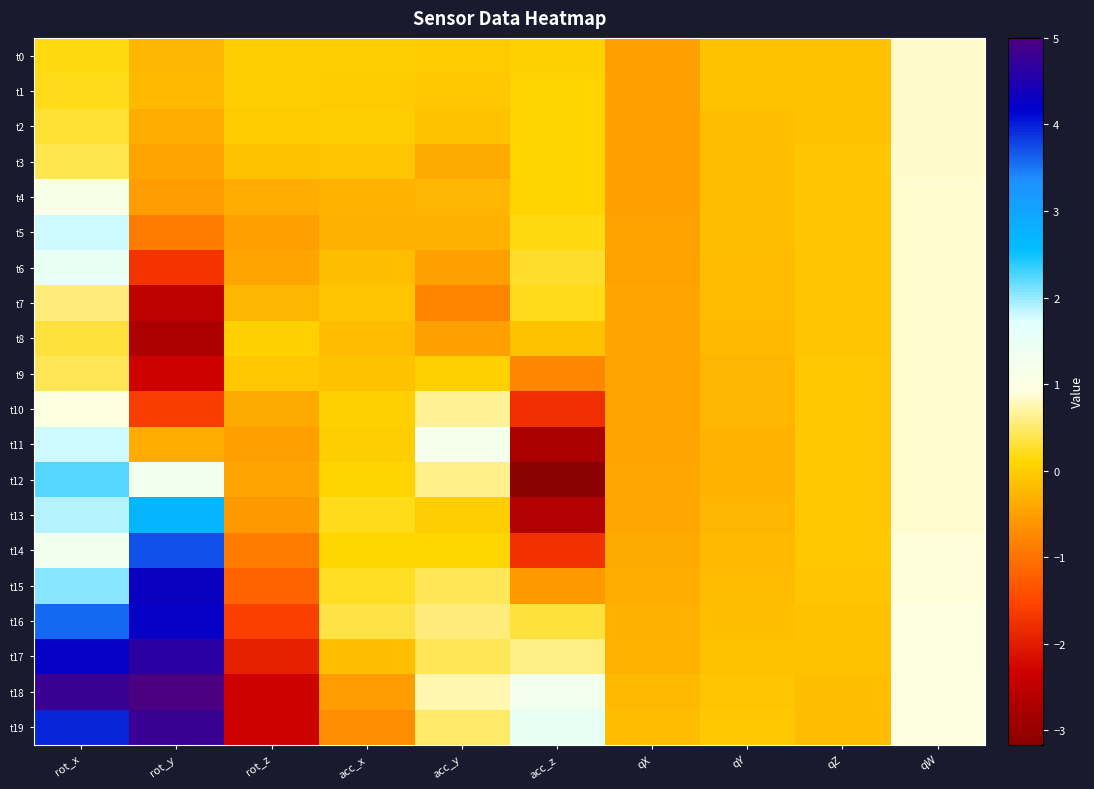

Reading left to right, list all the values displayed in this chart.

t0: rot_x=0.2	rot_y=-0.2	rot_z=0.0	acc_x=-0.0	acc_y=-0.0	acc_z=0.1	qX=-0.5	qY=-0.1	qZ=-0.1	qW=0.9
t1: rot_x=0.2	rot_y=-0.2	rot_z=0.0	acc_x=-0.0	acc_y=-0.1	acc_z=0.1	qX=-0.5	qY=-0.1	qZ=-0.1	qW=0.9
t2: rot_x=0.3	rot_y=-0.3	rot_z=-0.0	acc_x=-0.0	acc_y=-0.1	acc_z=0.1	qX=-0.5	qY=-0.1	qZ=-0.1	qW=0.9
t3: rot_x=0.4	rot_y=-0.4	rot_z=-0.1	acc_x=-0.1	acc_y=-0.4	acc_z=0.1	qX=-0.5	qY=-0.1	qZ=-0.1	qW=0.9
t4: rot_x=1.1	rot_y=-0.5	rot_z=-0.4	acc_x=-0.3	acc_y=-0.2	acc_z=0.1	qX=-0.5	qY=-0.1	qZ=-0.1	qW=0.9
t5: rot_x=1.8	rot_y=-0.9	rot_z=-0.5	acc_x=-0.3	acc_y=-0.3	acc_z=0.2	qX=-0.5	qY=-0.2	qZ=-0.1	qW=0.9
t6: rot_x=1.5	rot_y=-1.7	rot_z=-0.4	acc_x=-0.1	acc_y=-0.5	acc_z=0.3	qX=-0.5	qY=-0.2	qZ=-0.1	qW=0.9
t7: rot_x=0.5	rot_y=-2.5	rot_z=-0.3	acc_x=-0.1	acc_y=-0.8	acc_z=0.2	qX=-0.5	qY=-0.2	qZ=-0.1	qW=0.9
t8: rot_x=0.3	rot_y=-2.7	rot_z=0.1	acc_x=-0.2	acc_y=-0.5	acc_z=-0.1	qX=-0.5	qY=-0.2	qZ=-0.1	qW=0.9
t9: rot_x=0.4	rot_y=-2.3	rot_z=-0.0	acc_x=-0.1	acc_y=0.0	acc_z=-0.8	qX=-0.5	qY=-0.2	qZ=-0.1	qW=0.9
t10: rot_x=1.0	rot_y=-1.6	rot_z=-0.4	acc_x=0.0	acc_y=0.7	acc_z=-1.8	qX=-0.4	qY=-0.3	qZ=-0.1	qW=0.9
t11: rot_x=1.8	rot_y=-0.3	rot_z=-0.5	acc_x=0.0	acc_y=1.2	acc_z=-2.8	qX=-0.4	qY=-0.3	qZ=-0.0	qW=0.9
t12: rot_x=2.2	rot_y=1.3	rot_z=-0.4	acc_x=0.1	acc_y=0.6	acc_z=-3.2	qX=-0.4	qY=-0.3	qZ=-0.0	qW=0.9
t13: rot_x=1.9	rot_y=2.7	rot_z=-0.6	acc_x=0.2	acc_y=0.0	acc_z=-2.7	qX=-0.4	qY=-0.3	qZ=-0.1	qW=0.9
t14: rot_x=1.3	rot_y=3.7	rot_z=-0.9	acc_x=0.1	acc_y=0.1	acc_z=-1.7	qX=-0.4	qY=-0.2	qZ=-0.1	qW=0.9
t15: rot_x=2.1	rot_y=4.3	rot_z=-1.2	acc_x=0.2	acc_y=0.4	acc_z=-0.6	qX=-0.4	qY=-0.2	qZ=-0.1	qW=0.9
t16: rot_x=3.6	rot_y=4.3	rot_z=-1.6	acc_x=0.3	acc_y=0.6	acc_z=0.3	qX=-0.3	qY=-0.2	qZ=-0.1	qW=0.9
t17: rot_x=4.2	rot_y=4.6	rot_z=-1.9	acc_x=-0.1	acc_y=0.4	acc_z=0.6	qX=-0.3	qY=-0.1	qZ=-0.1	qW=0.9
t18: rot_x=4.8	rot_y=5.0	rot_z=-2.3	acc_x=-0.5	acc_y=0.7	acc_z=1.3	qX=-0.2	qY=-0.1	qZ=-0.2	qW=1.0
t19: rot_x=4.0	rot_y=4.8	rot_z=-2.3	acc_x=-0.7	acc_y=0.5	acc_z=1.5	qX=-0.2	qY=-0.1	qZ=-0.2	qW=1.0